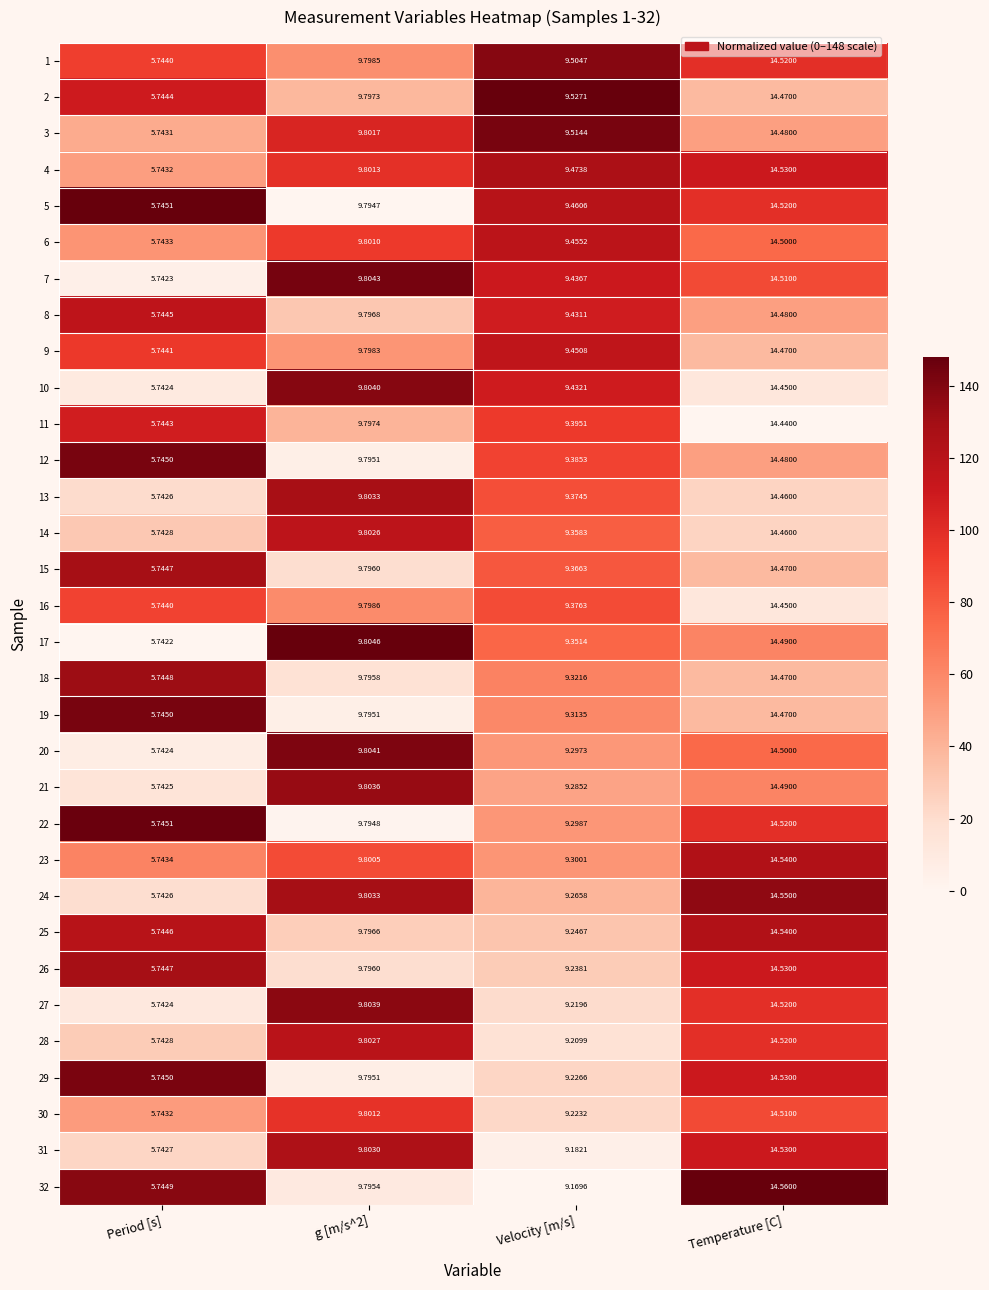

At which category is the sum across all series the highest?

Temperature [C]